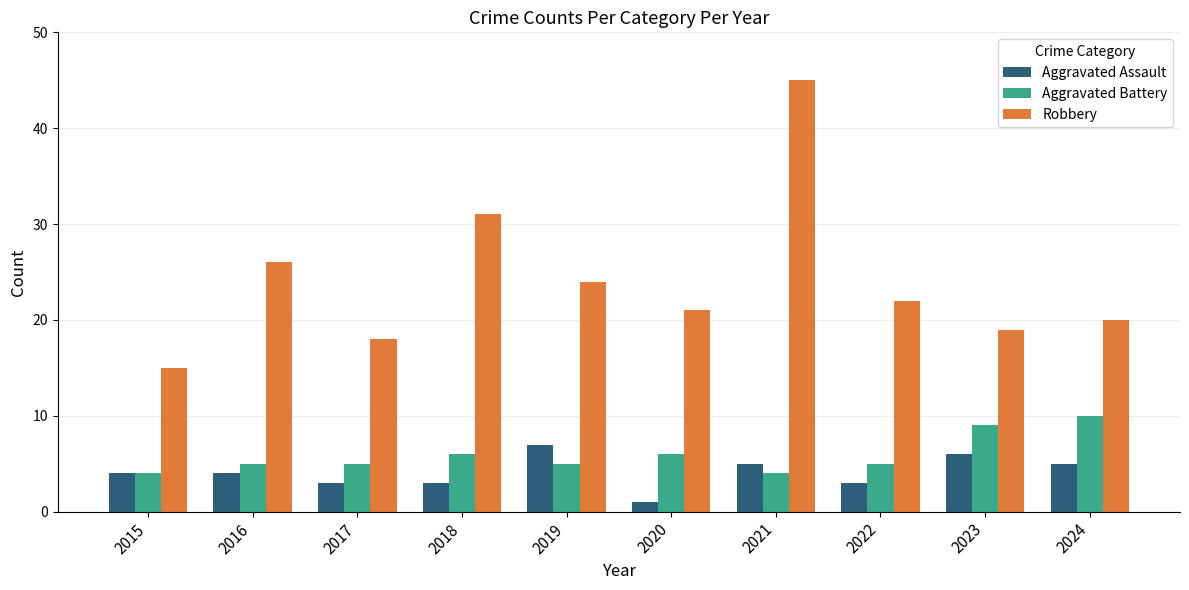

Reading right to left, list all the values displayed in this chart.

Aggravated Assault: 5	6	3	5	1	7	3	3	4	4
Aggravated Battery: 10	9	5	4	6	5	6	5	5	4
Robbery: 20	19	22	45	21	24	31	18	26	15